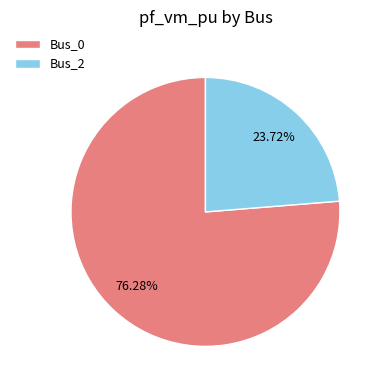

The Bus_0 slice represents 62% of the pie. True or false?

False